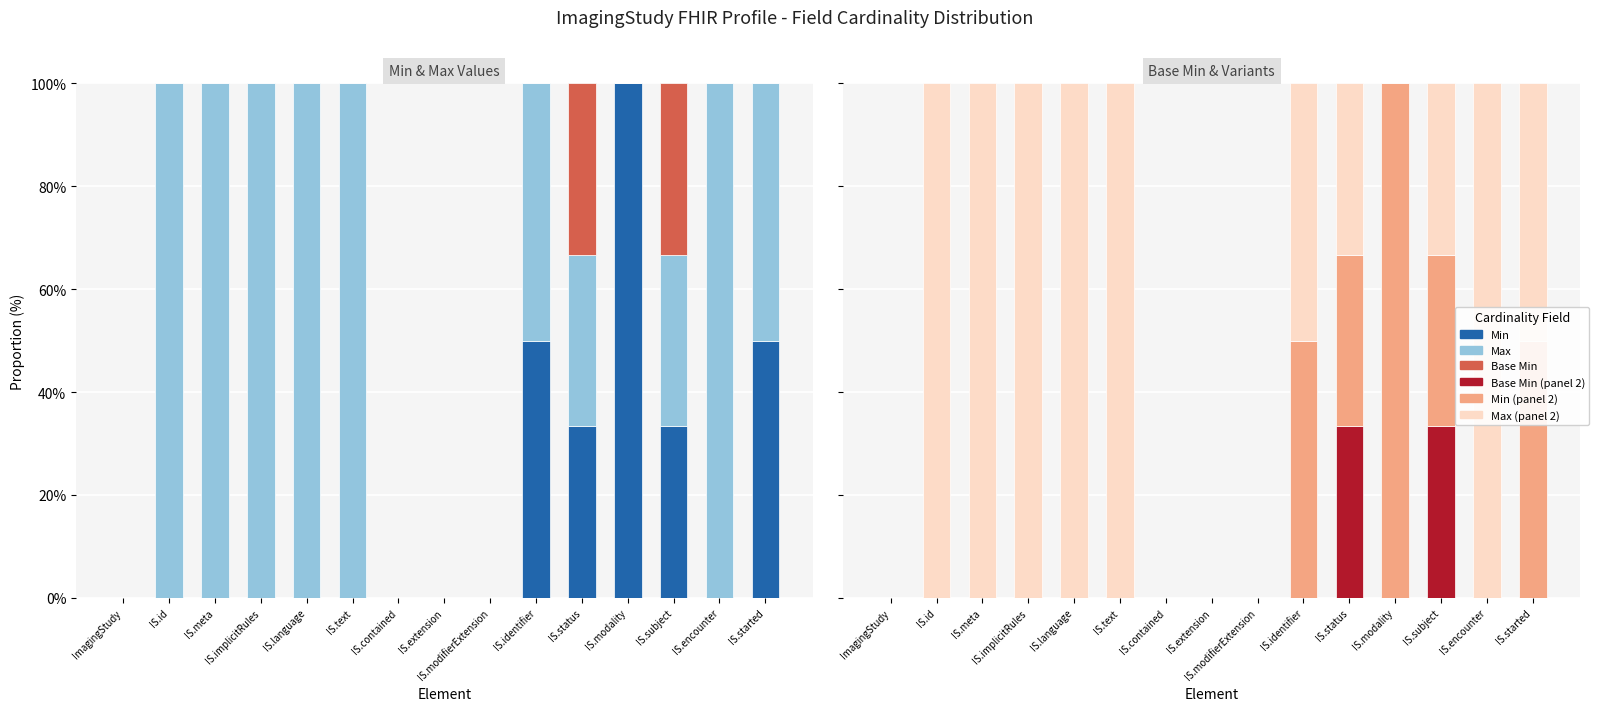

How many bars are there in each group?

3